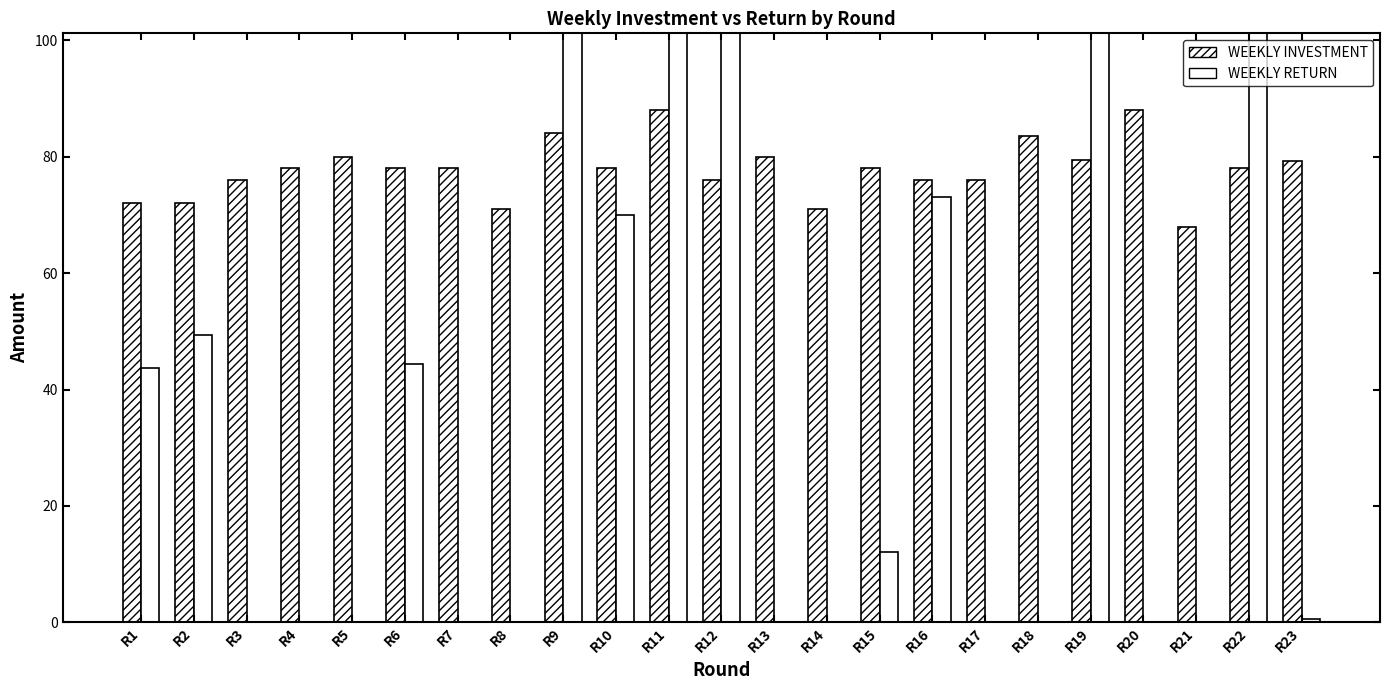

What is the maximum value shown in the chart?

1122.0